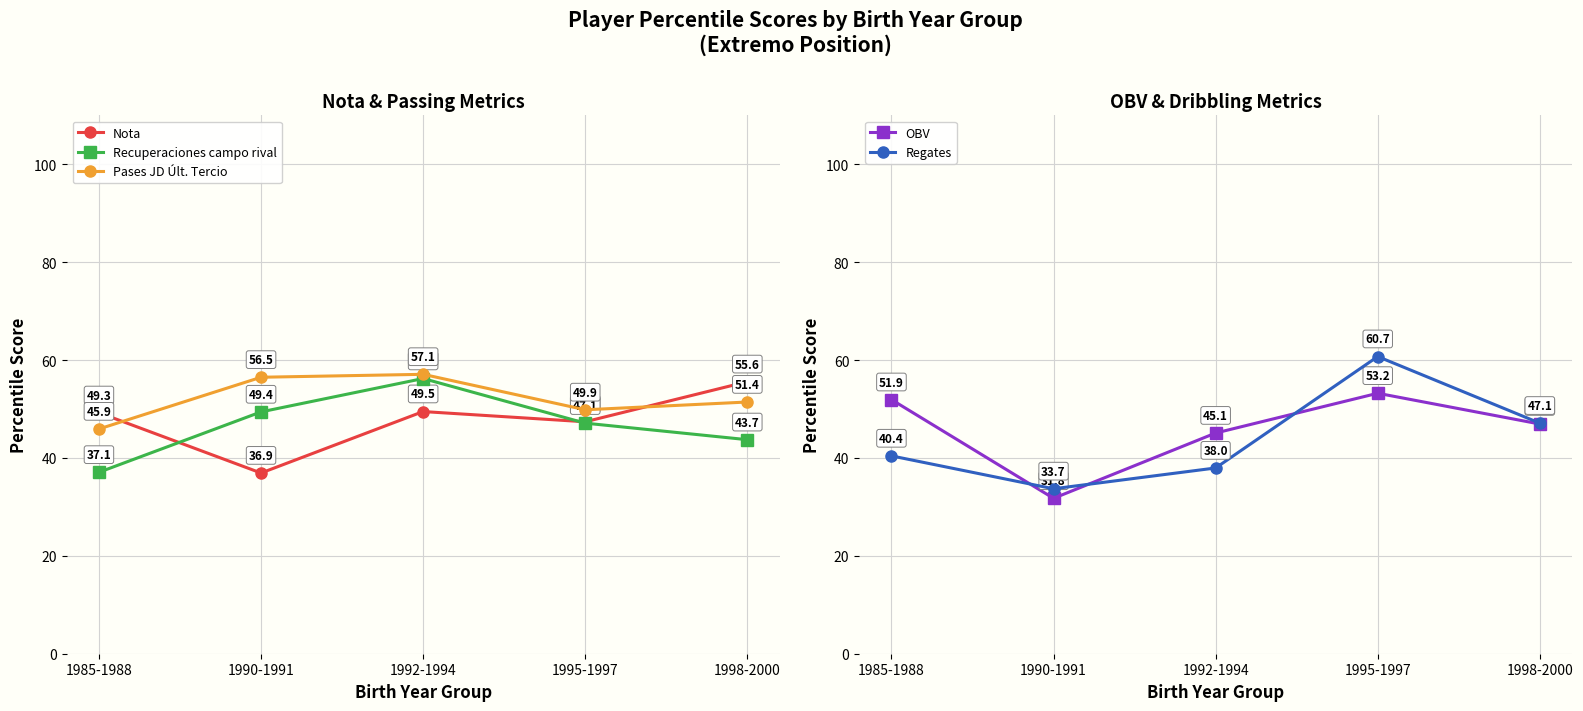

What is the difference between the maximum and second lowest values in the Nota series?

8.2